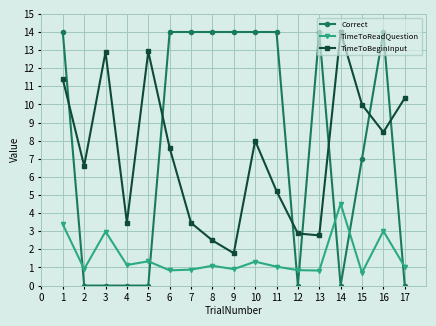

How many interior local valleys does the TimeToBeginInput series have?

5